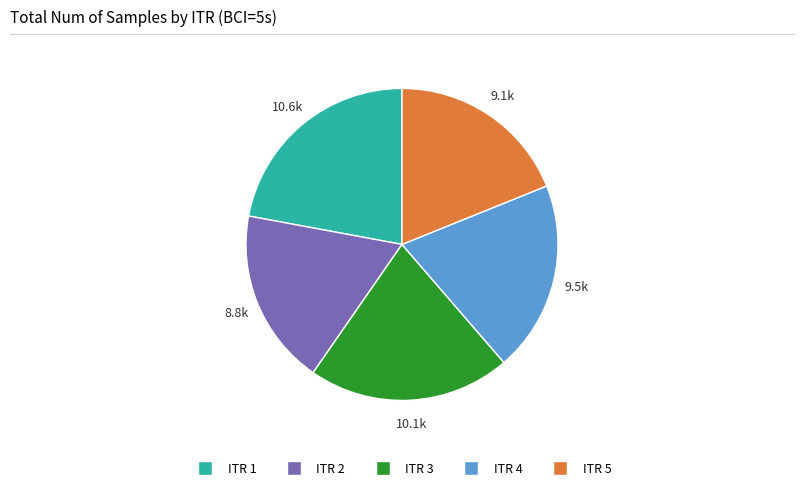

Count the number of slices in the pie.

5